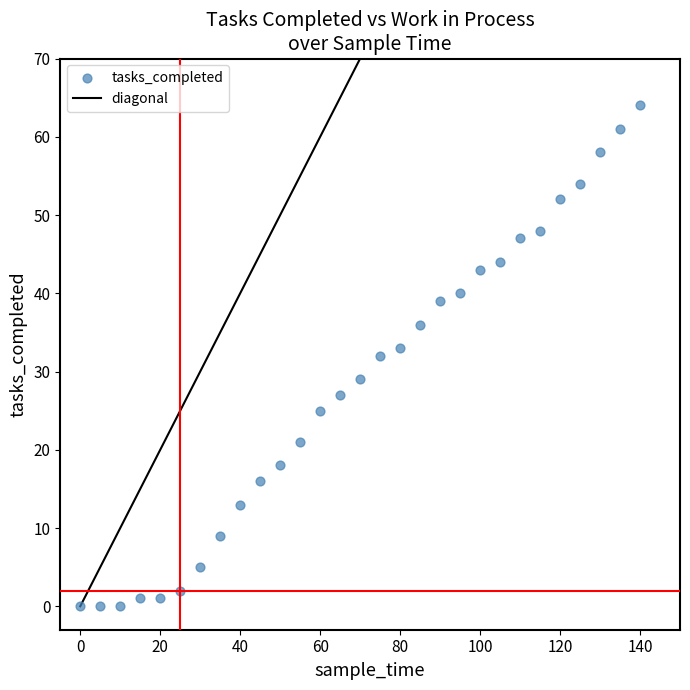

What is the range of Y values (max minus min)?

64